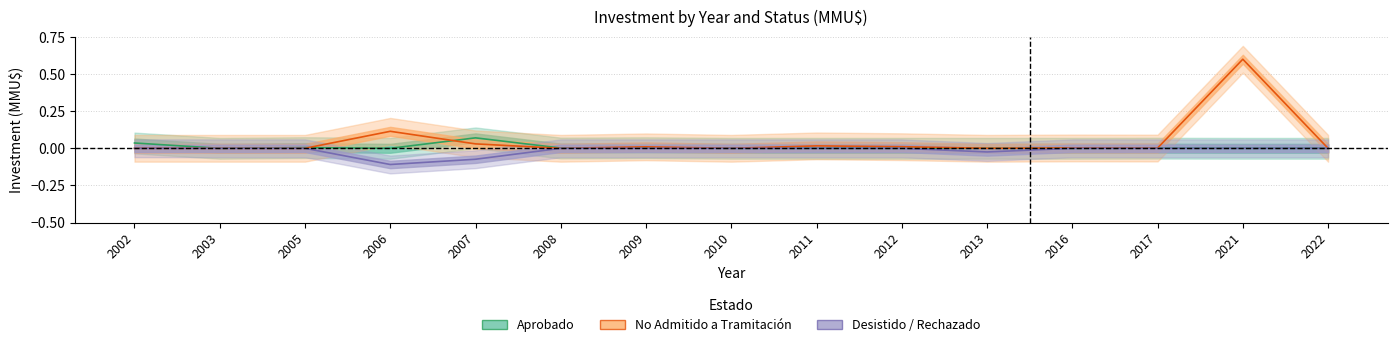

Reading left to right, list all the values displayed in this chart.

Aprobado: 0.0	0.0	0.0	0.0	0.1	0.0	0.0	0.0	0.0	0.0	0.0	0.0	0.0	0.0	0.0
No Admitido: 0.0	0.0	0.0	0.1	0.0	0.0	0.0	0.0	0.0	0.0	0.0	0.0	0.0	0.6	0.0
Desistido_Rechazado: -0.0	-0.0	-0.0	-0.1	-0.1	-0.0	-0.0	-0.0	-0.0	-0.0	-0.0	-0.0	-0.0	-0.0	-0.0